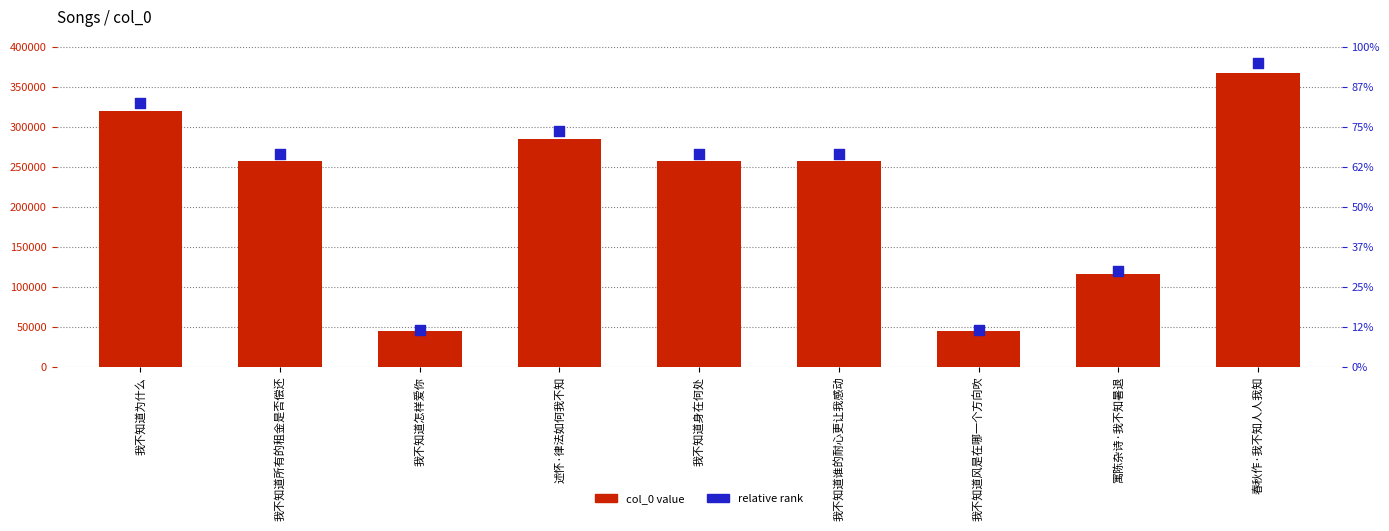

At which category is the sum across all series the highest?

春秋作·我不知人人我知